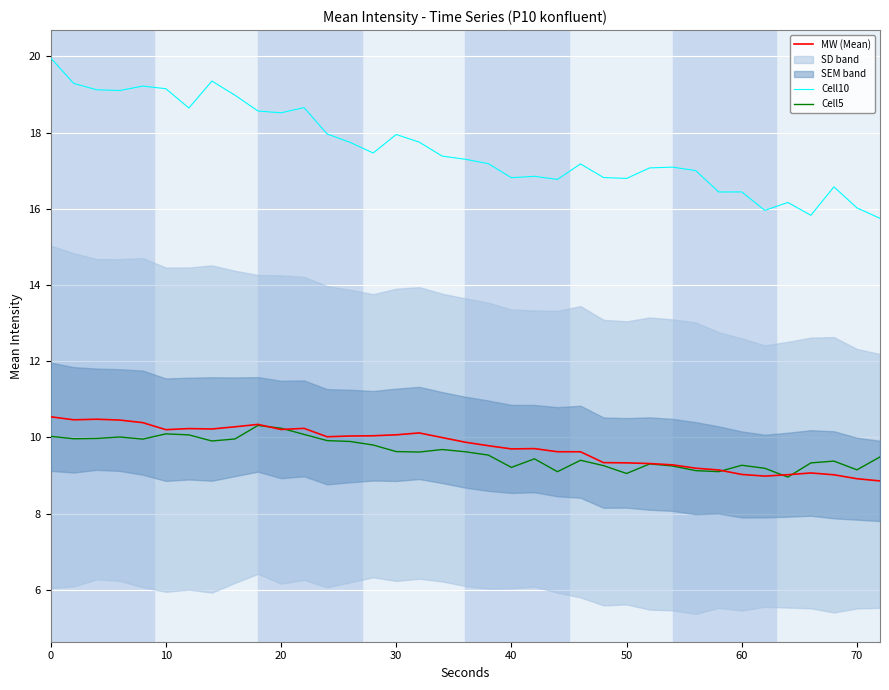

True or false: Cell5 and Cell10 cross at least once.

False